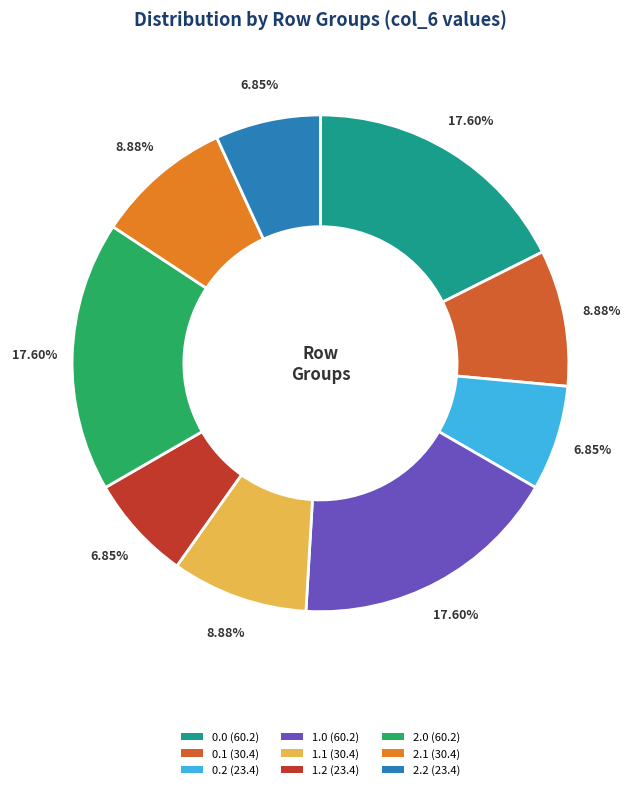

The 1.0 slice represents 18% of the pie. True or false?

True